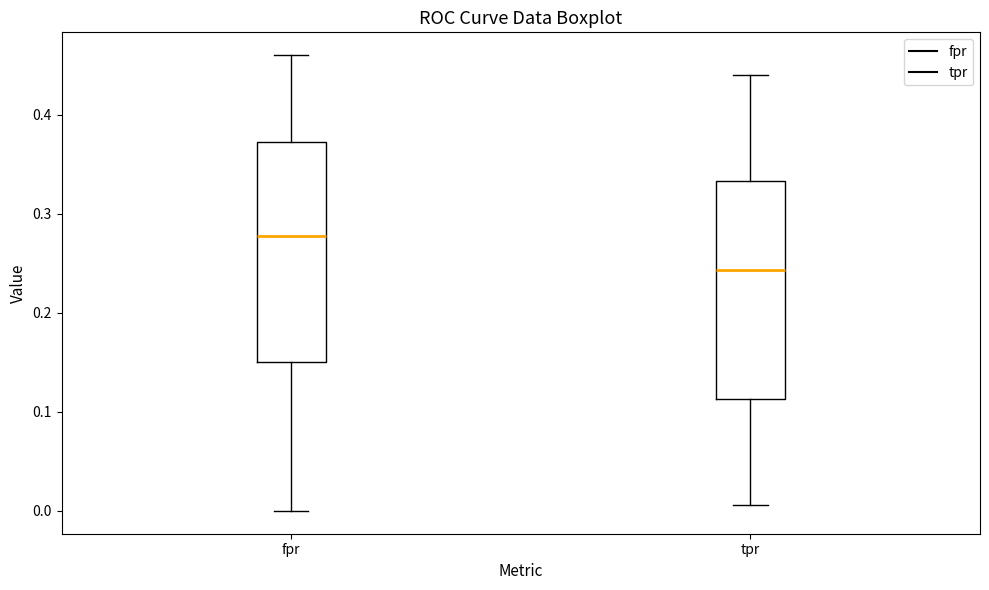

Reading left to right, transcribe this box plot: for each box, give where its median line is, the range the box spans, and where its two whiskers end, as read against the y-axis. The values are not printed on the chart, so give them approximately, as read against the axis.

fpr: median 0.28, box 0.15 to 0.37, whiskers 0.00 to 0.46
tpr: median 0.24, box 0.11 to 0.33, whiskers 0.01 to 0.44